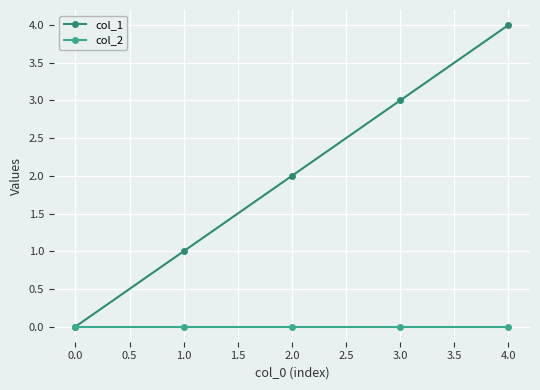

Which series has the widest spread of values?

col_1